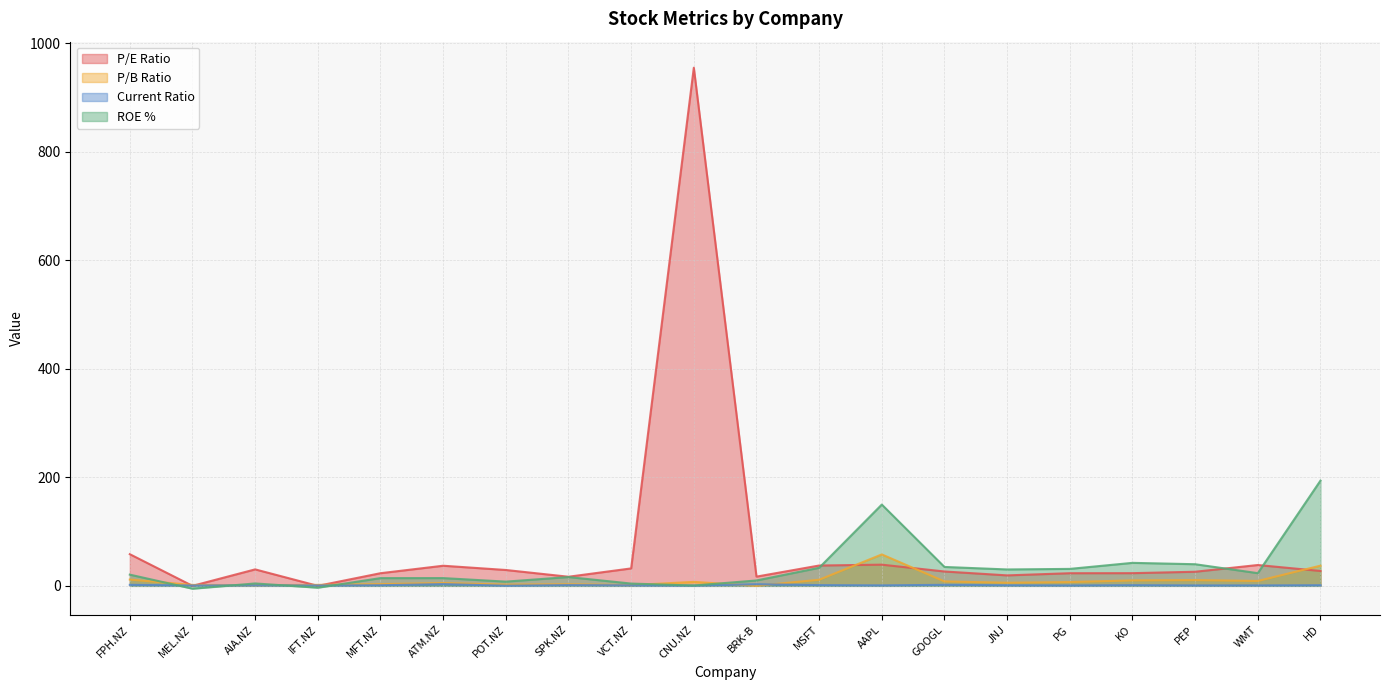

What is the average value of the Current Ratio series?

1.2